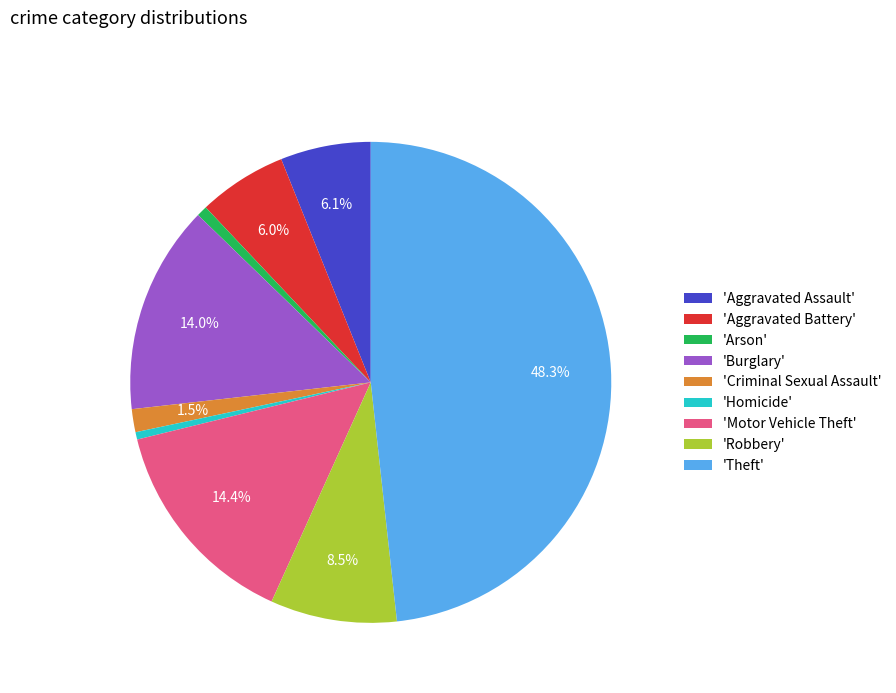

Does any single category account for the majority?

No